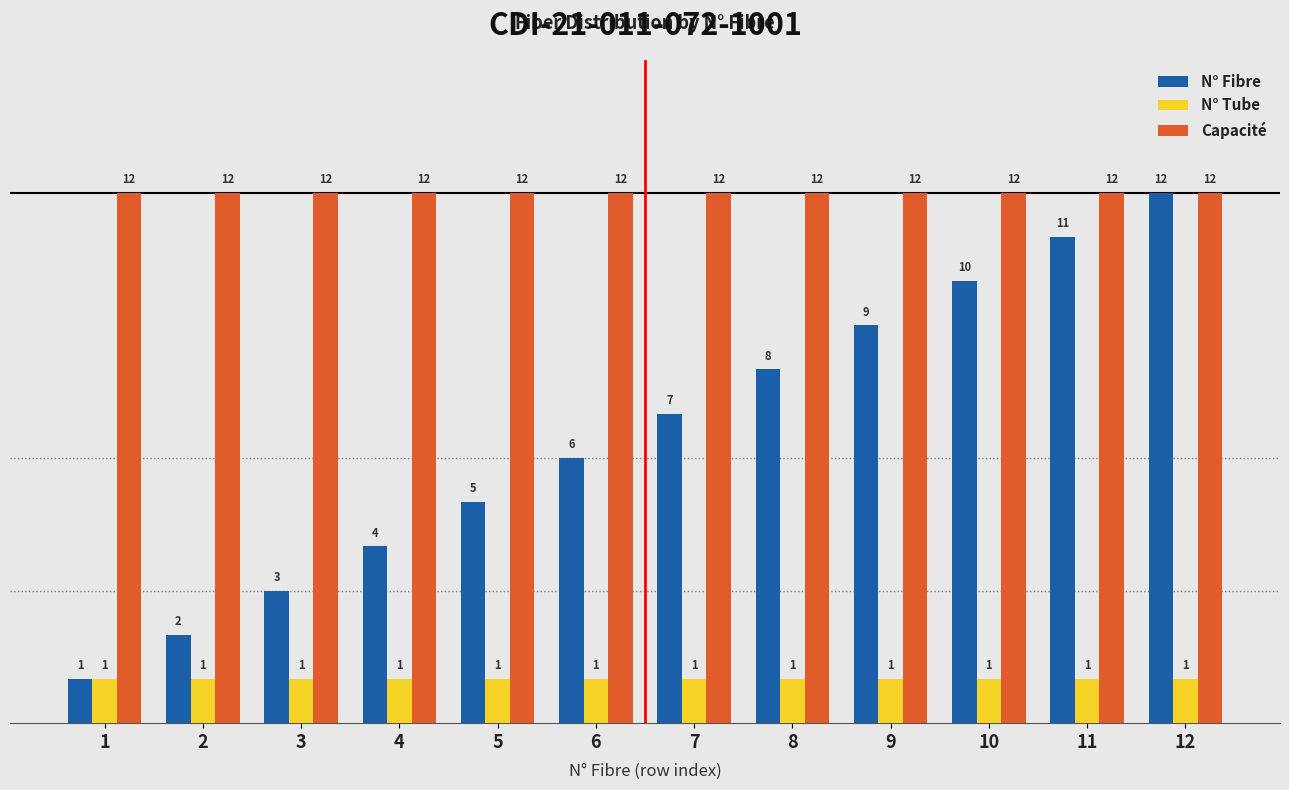

Is it true that Capacité equals 20 at 7?

False